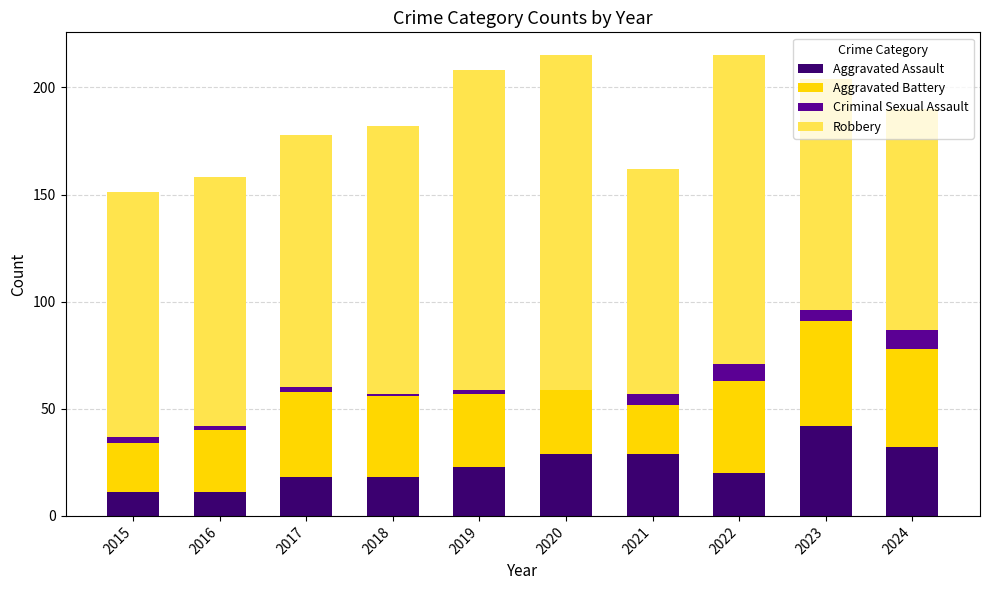

What is the total value across all series at 2022?

215